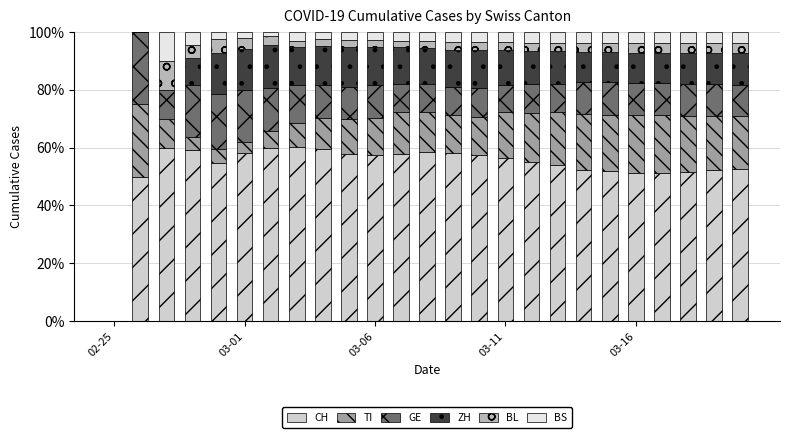

Are the bars horizontal?

No